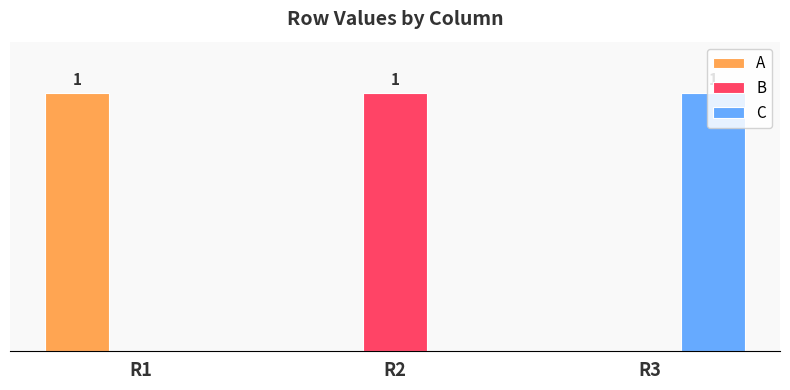

What are all the series names shown in the legend?

A, B, C